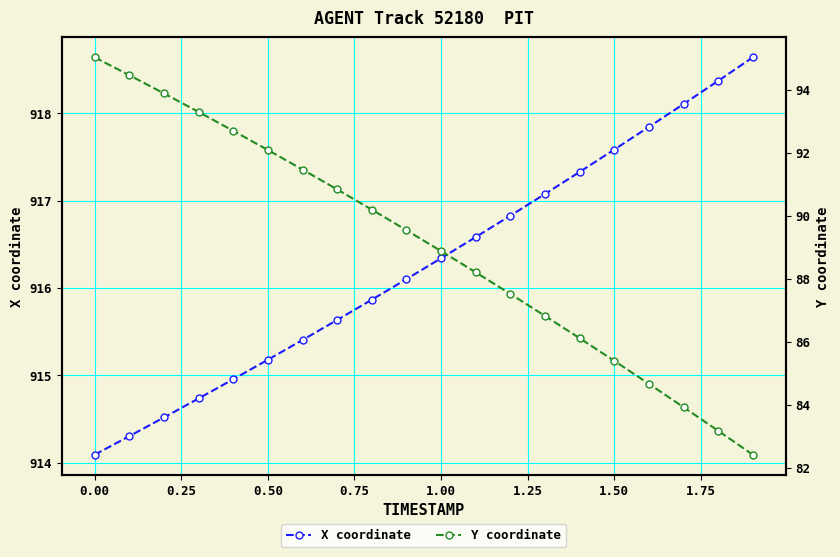

True or false: X coordinate has a value of 916.3 at 1.00.

True